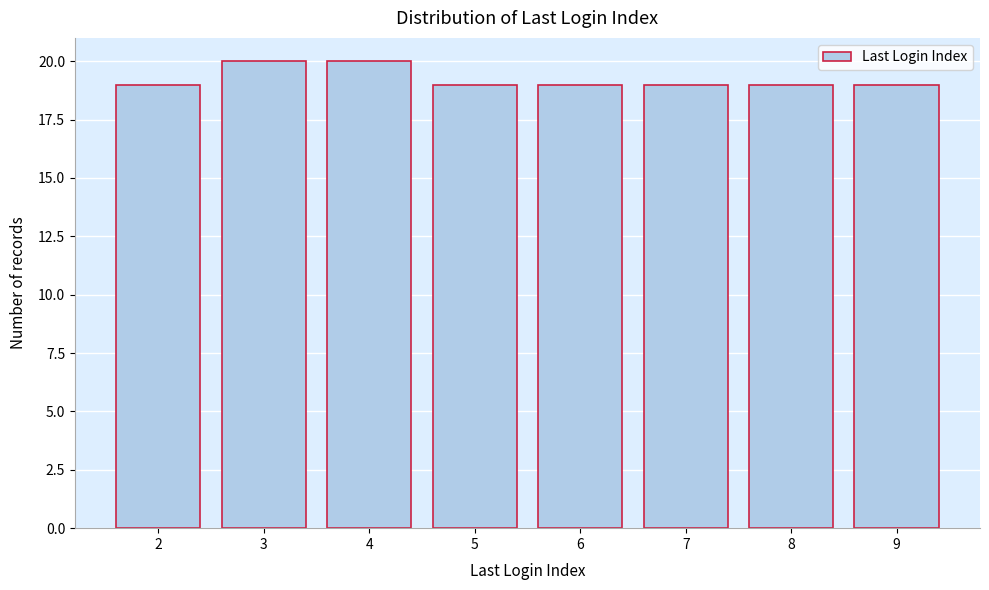

Reading left to right, what are all the values shown in this chart?

19	20	20	19	19	19	19	19